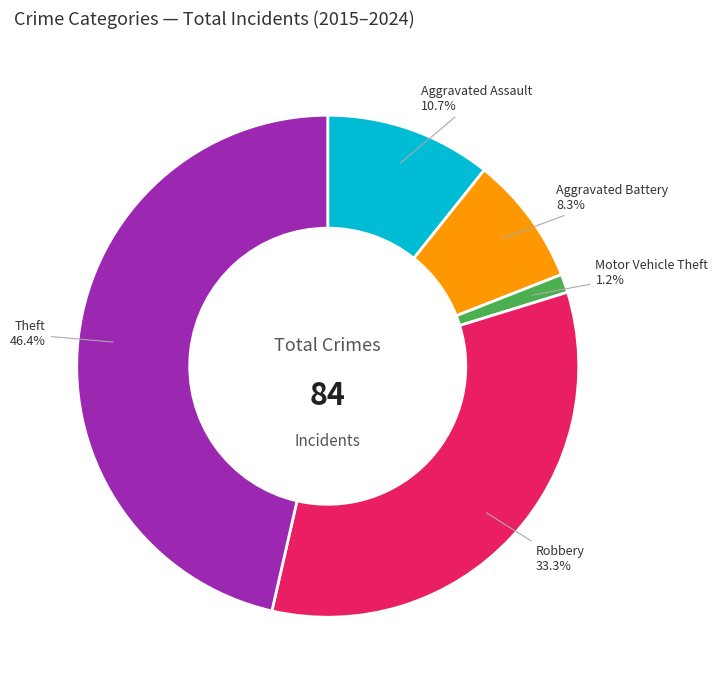

How many segments does this pie chart have?

5